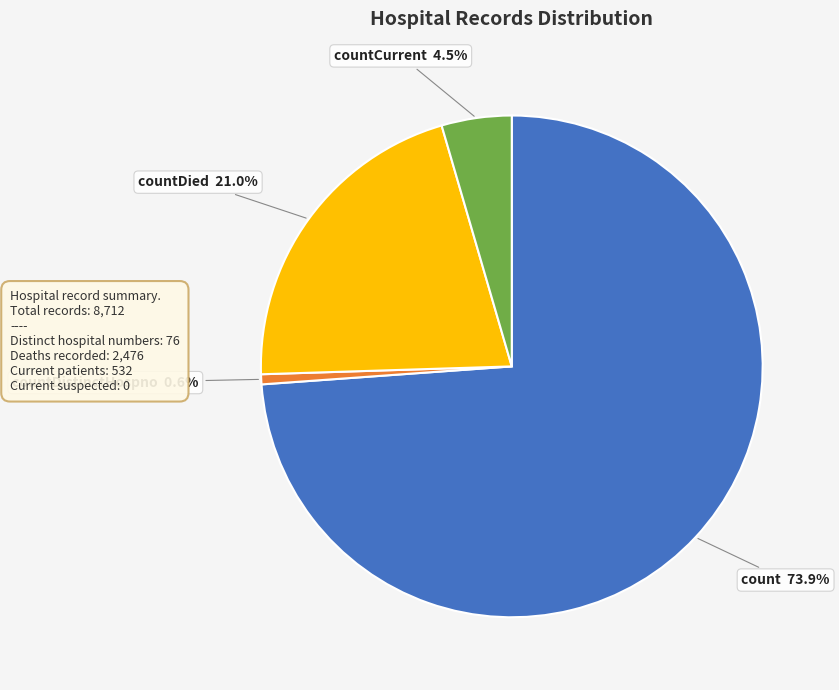

Does countDistinctHospno account for over 50% of the chart?

No